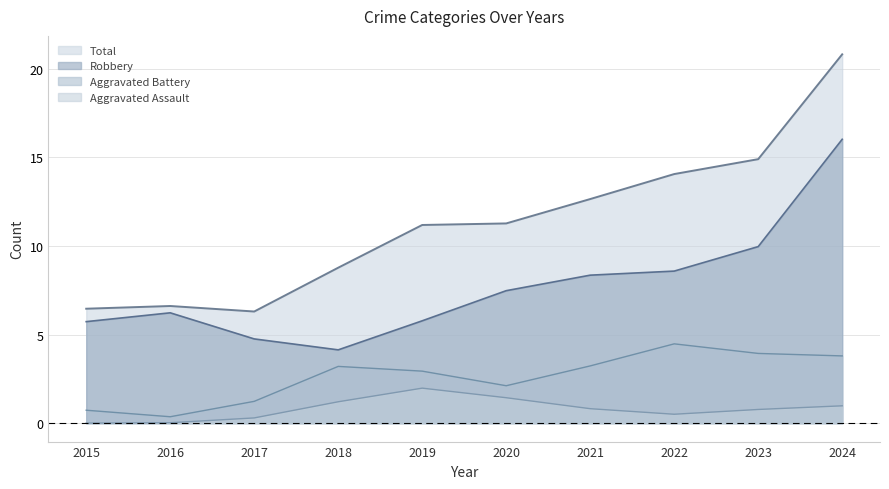

Rank the series at 2017 from lowest to highest value.

Aggravated Assault, Aggravated Battery, Robbery, Total